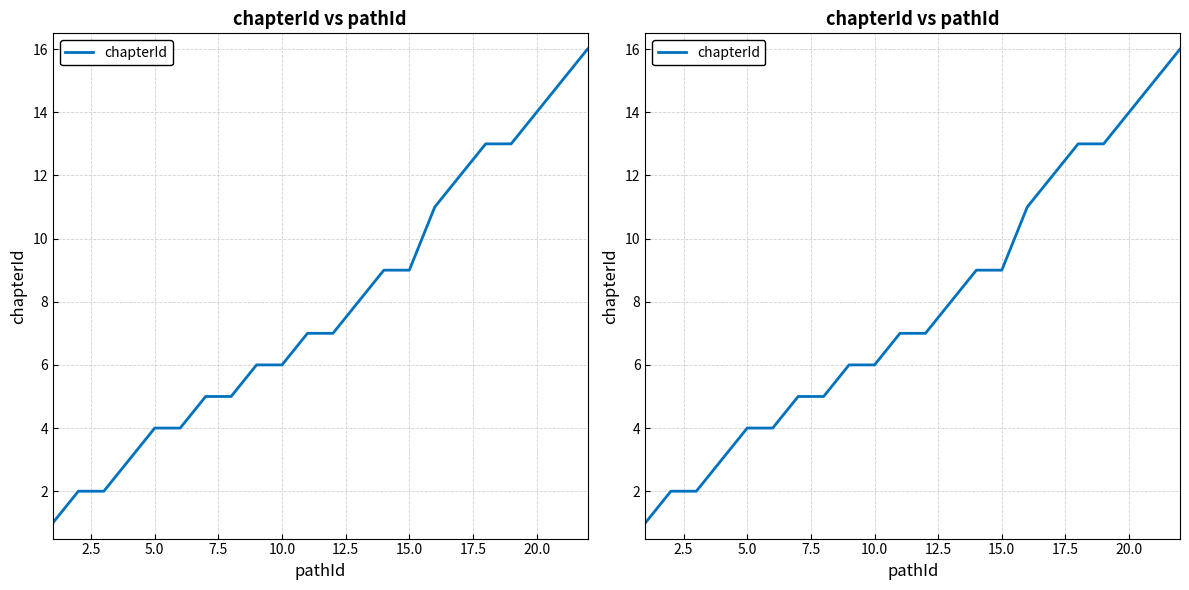

Does the chart have visible grid lines?

Yes